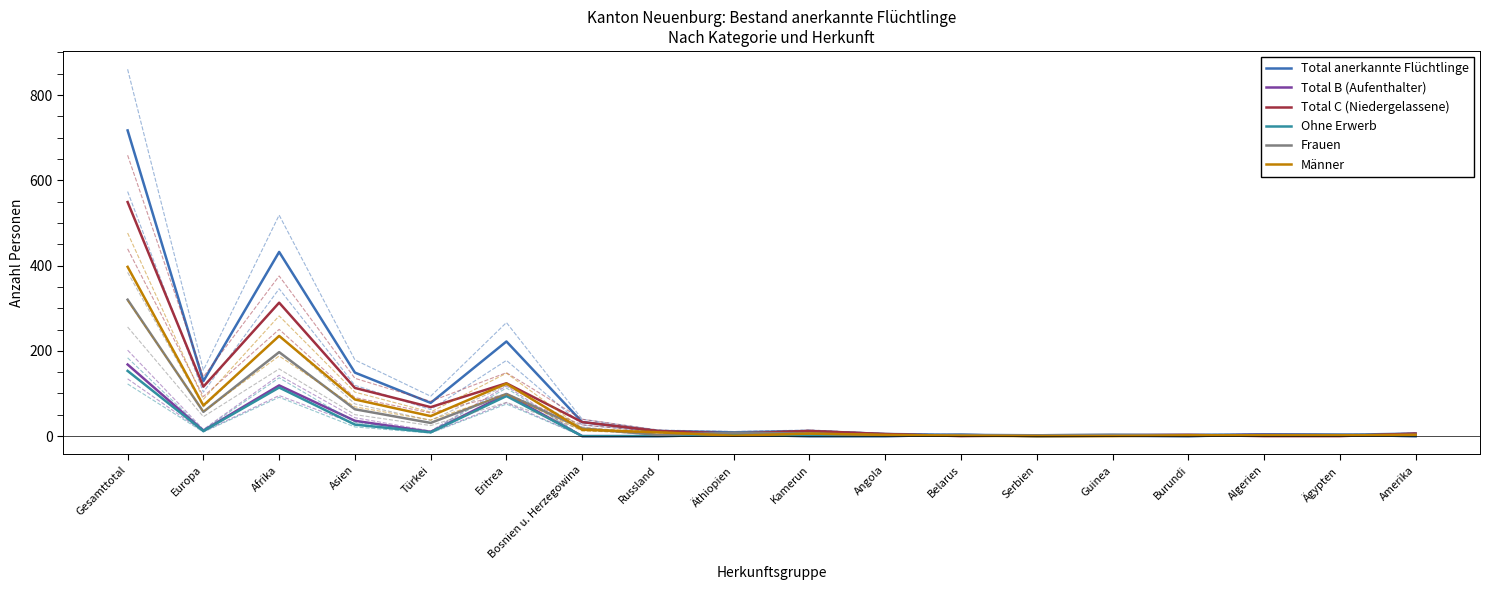

Between Afrika and Asien, which series saw the biggest shift?

Total anerkannte Flüchtlinge